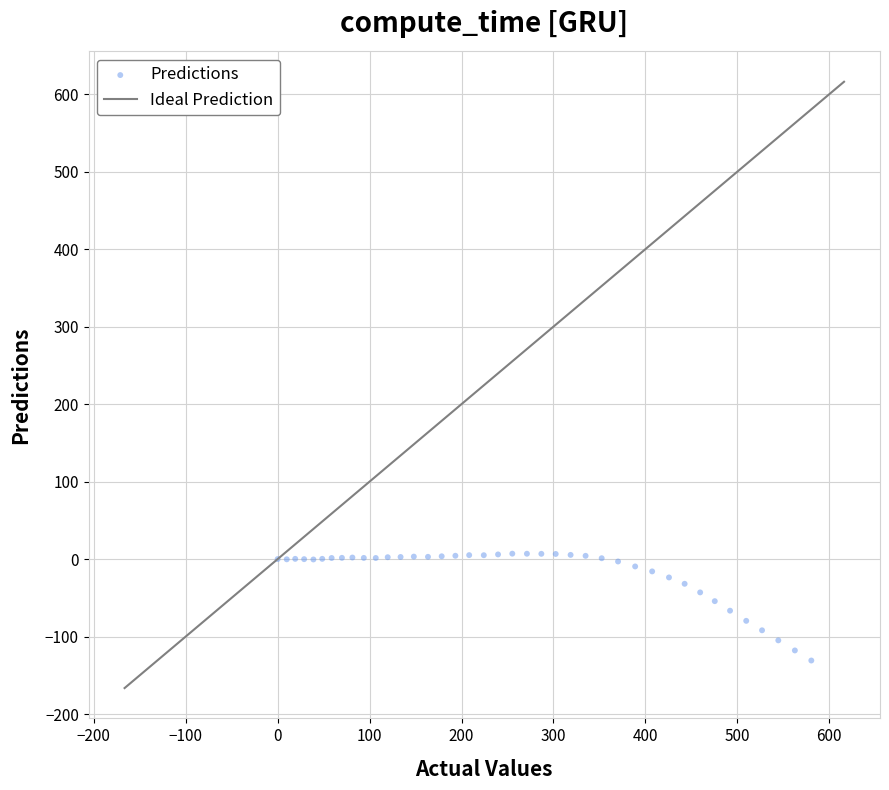

What is the range of X values (max minus min)?

580.4